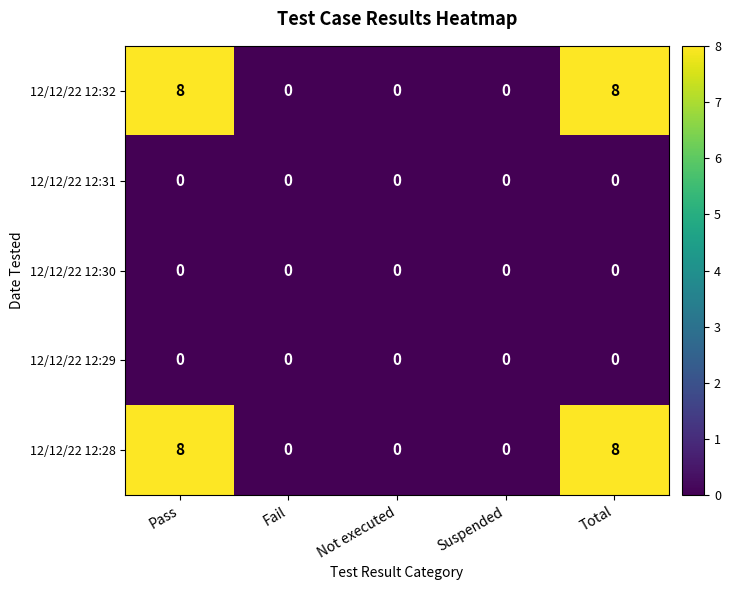

What is the greatest value displayed?

8